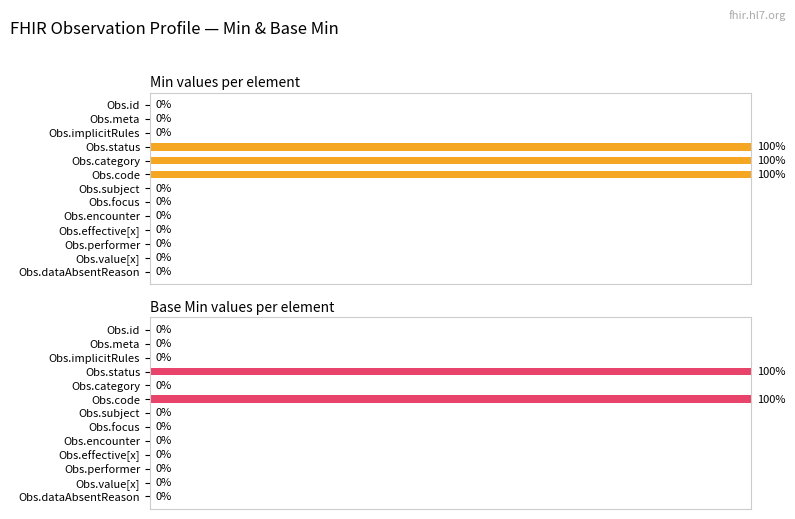

At how many categories does at least one series exceed 32?

3